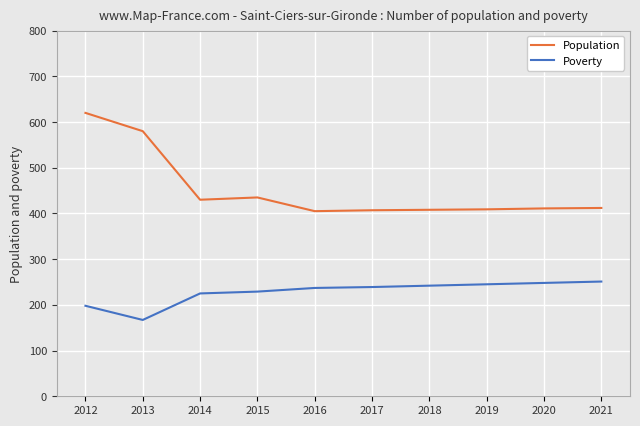

What is the value of the Population point at the 4th from the left?

435